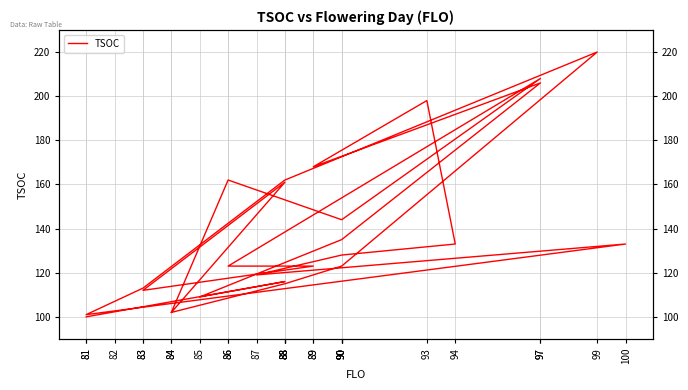

What is the sum of the values at 88 and 85?

225